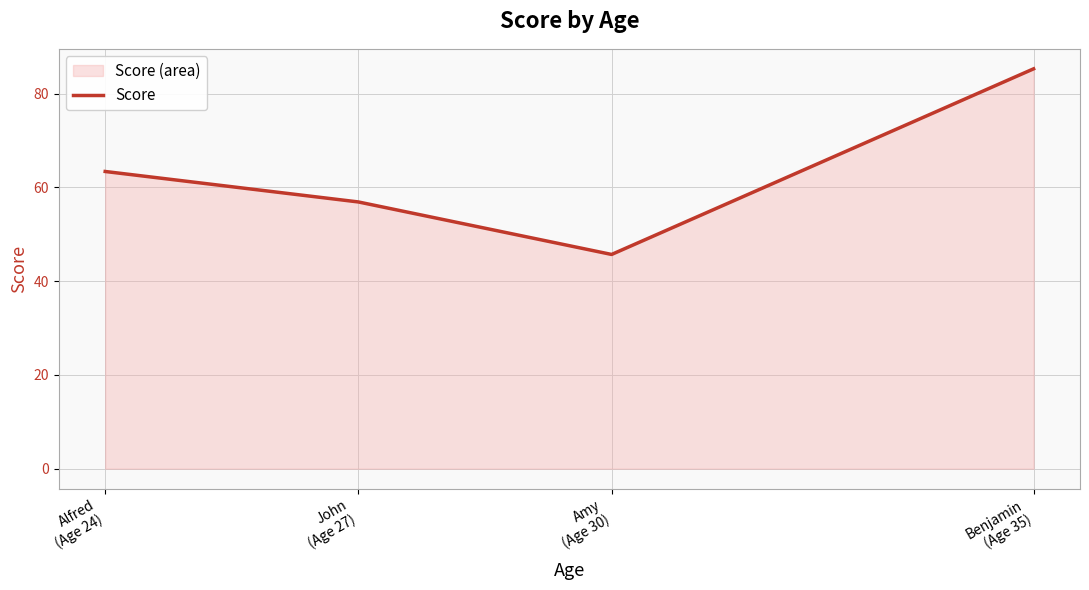

How many points are lower than both their immediate neighbors (excluding endpoints)?

1